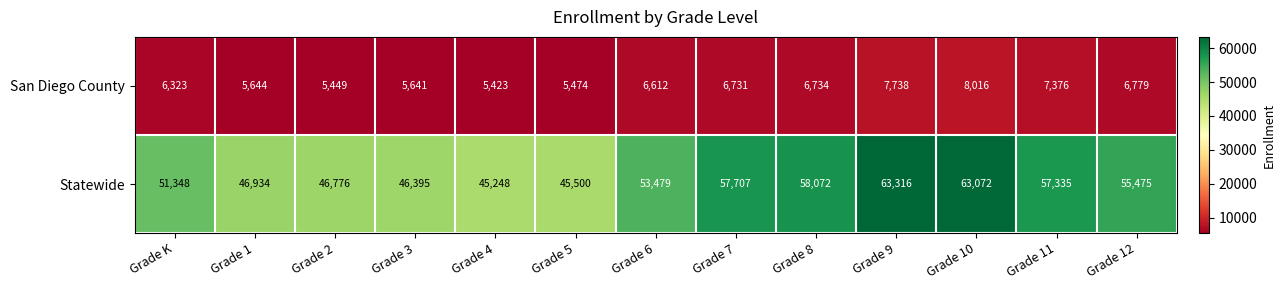

Which series has the widest spread of values?

Statewide